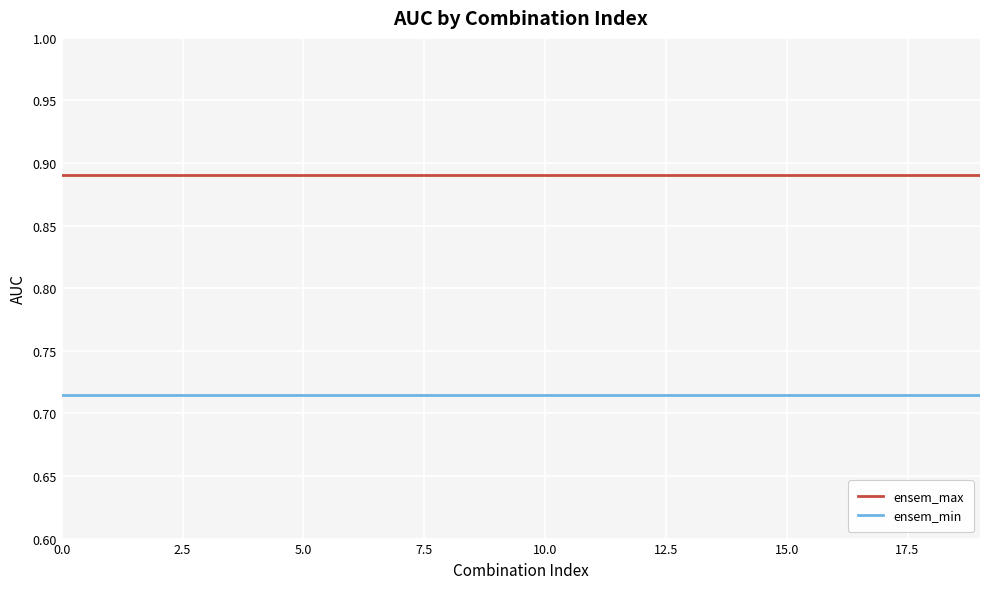

How many distinct data groups are displayed?

2